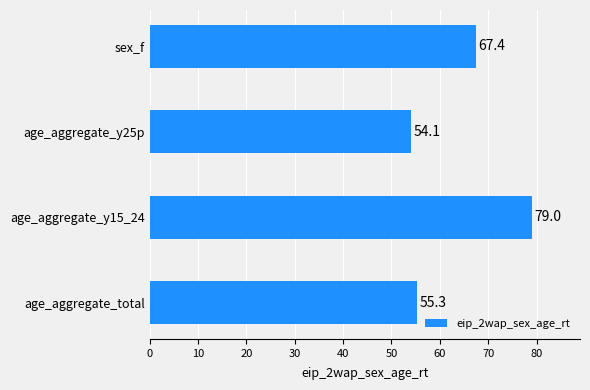

Does the chart contain any negative values?

No